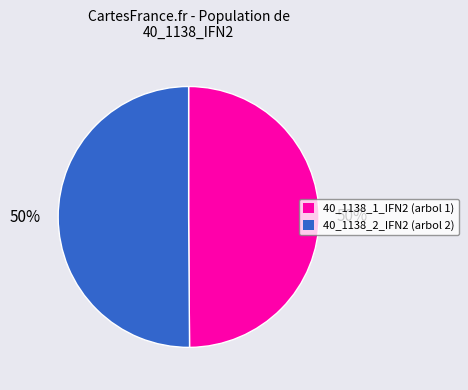

Approximately how many times larger is the value at 40_1138_1_IFN2 compared to 40_1138_2_IFN2?

1.0